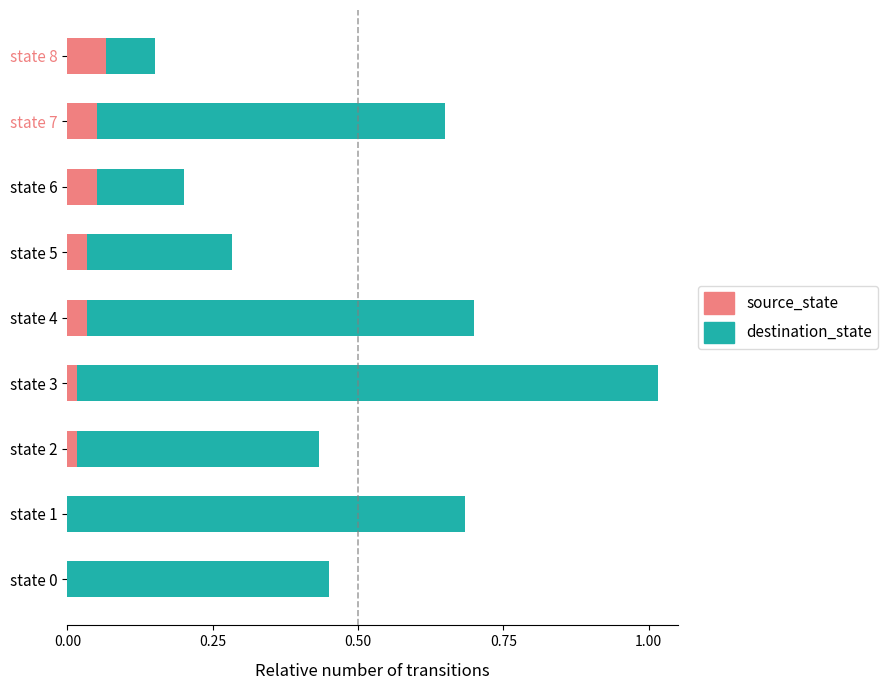

True or false: source_state has a value of 0.0 at state 1.

True